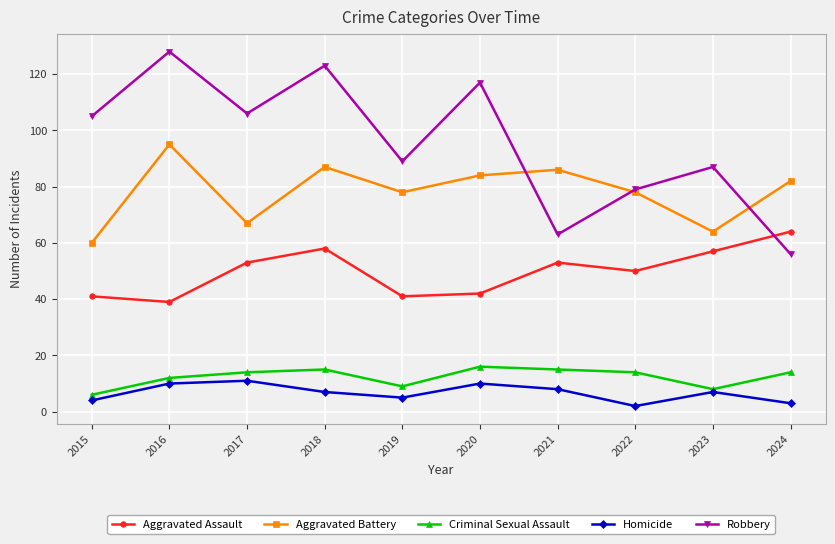

How many lines are shown in the chart?

5